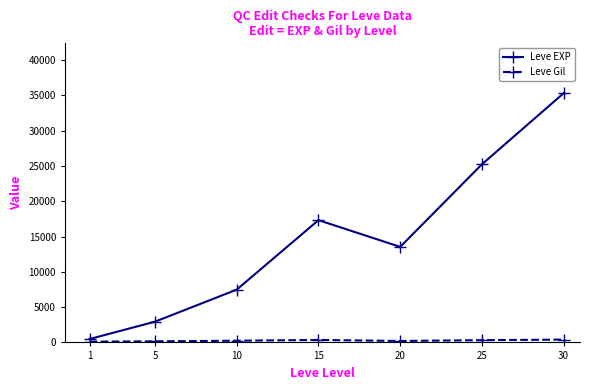

Which series changed the most between 5 and 25?

Leve EXP